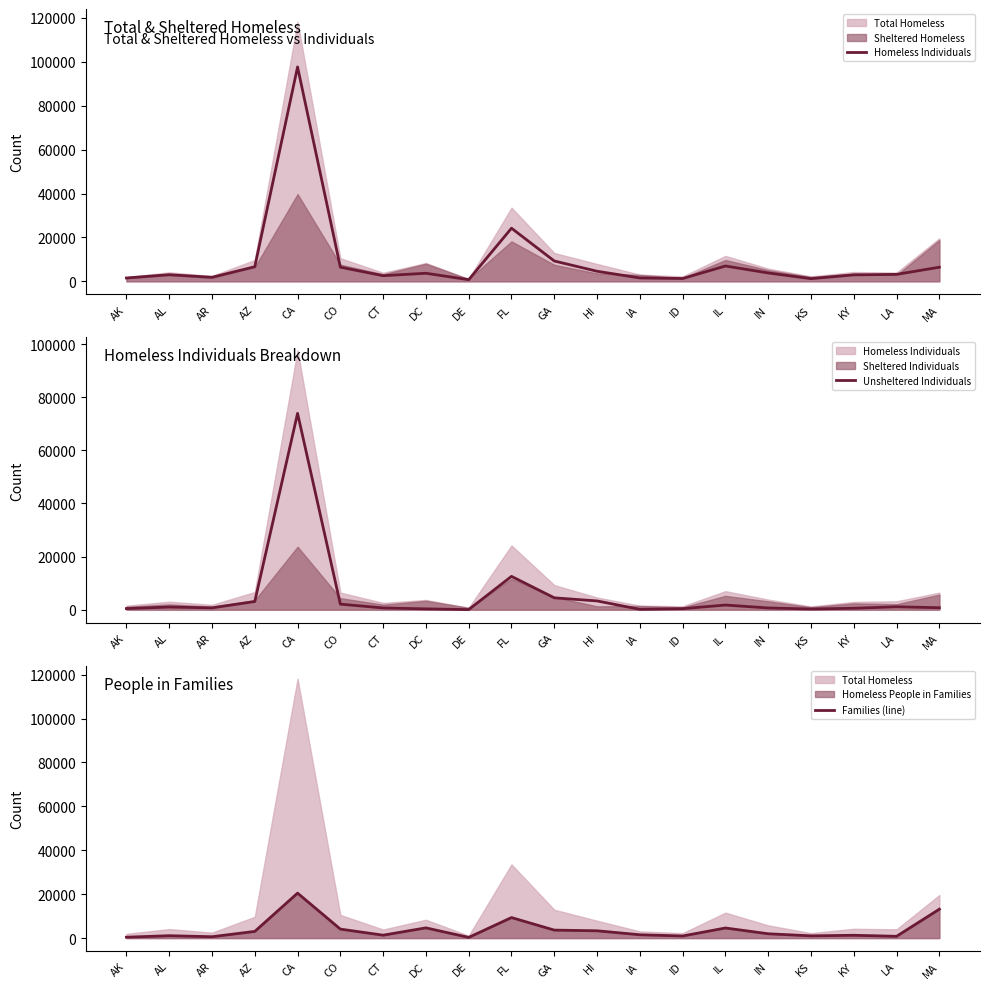

What is the difference between the Homeless Individuals values at LA and AL?

157